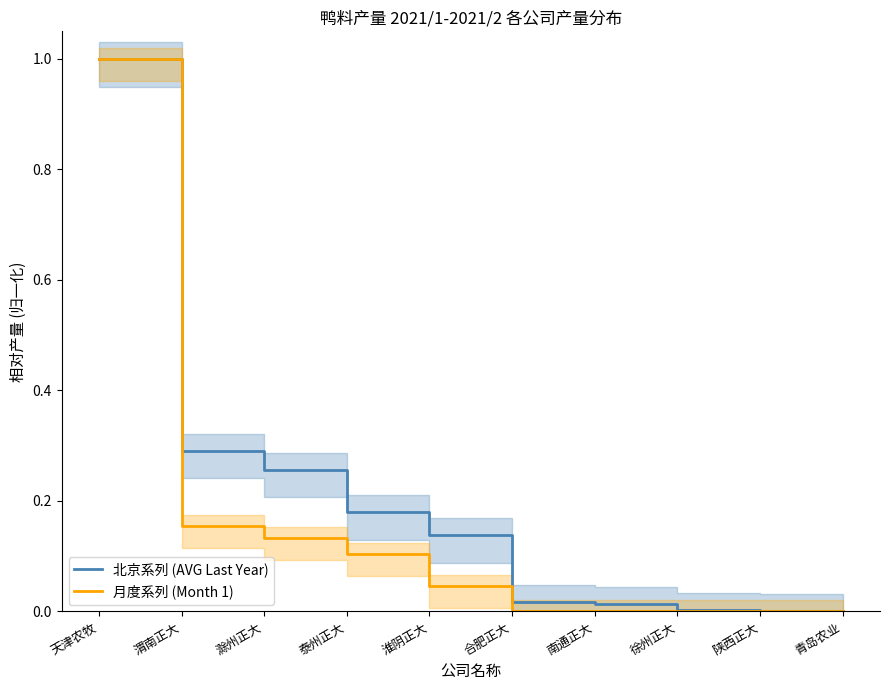

Reading left to right, what are all the values shown in this chart?

北京系列 (AVG Last Year): 1.0	0.3	0.3	0.2	0.1	0.0	0.0	0.0	0.0	0.0
月度系列 (Month 1): 1.0	0.2	0.1	0.1	0.0	0.0	0.0	0.0	0.0	0.0